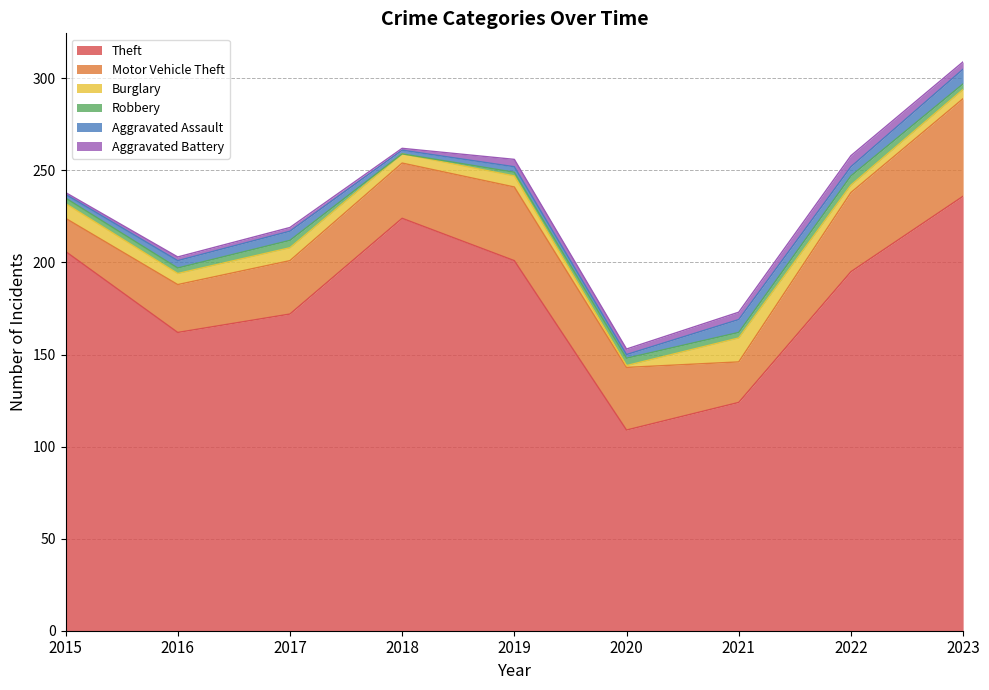

At which label does Robbery first exceed 3?

2017